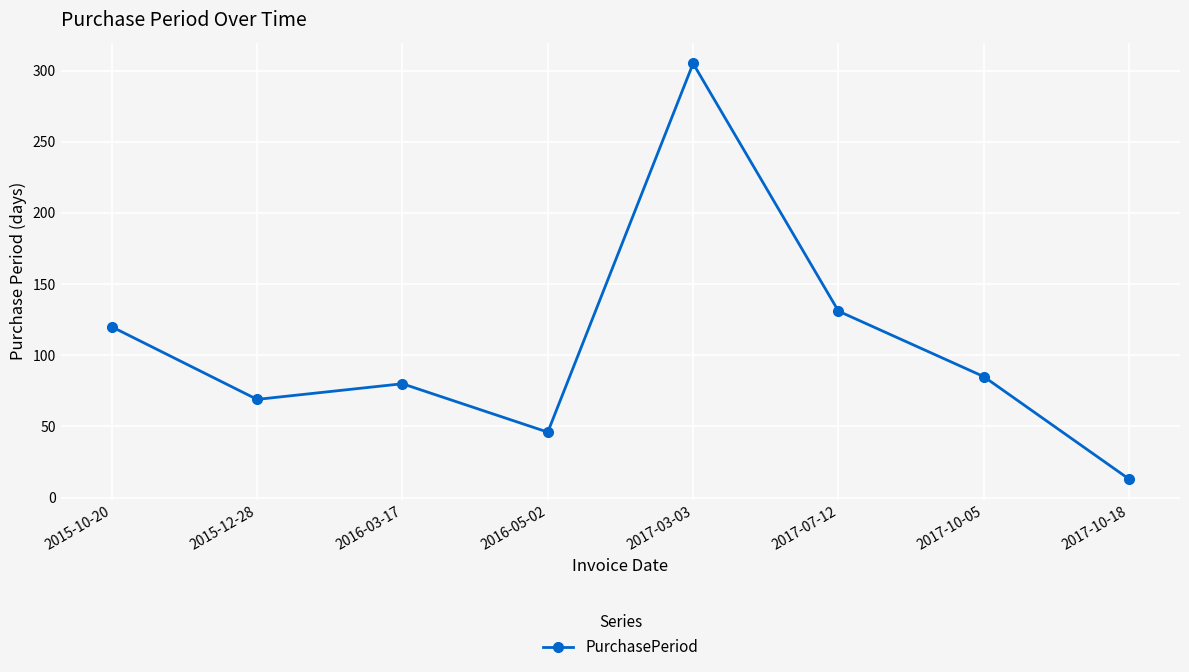

Which label corresponds to the smallest value in the chart?

2017-10-18